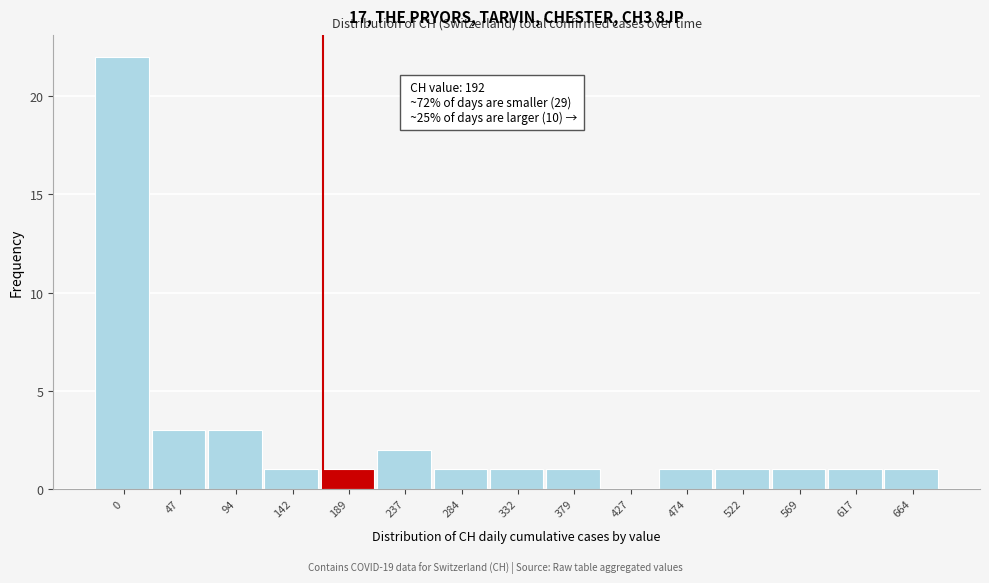

Reading left to right, what are all the values shown in this chart?

0=22	47=3	94=3	142=1	189=1	237=2	284=1	332=1	379=1	427=0	474=1	522=1	569=1	617=1	664=1